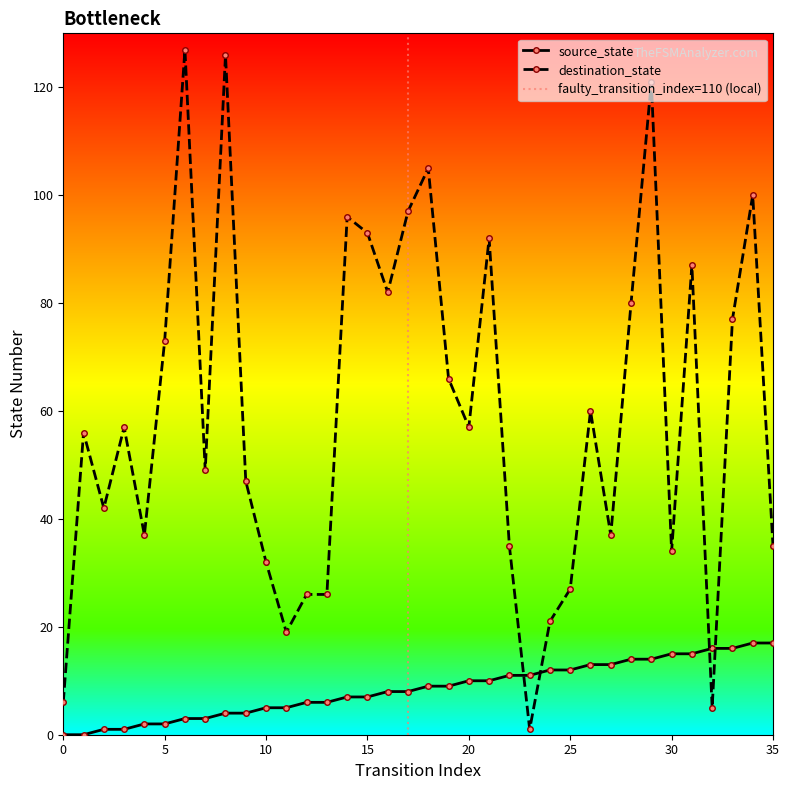

What is the difference between the second highest and minimum values in the destination_state series?

125